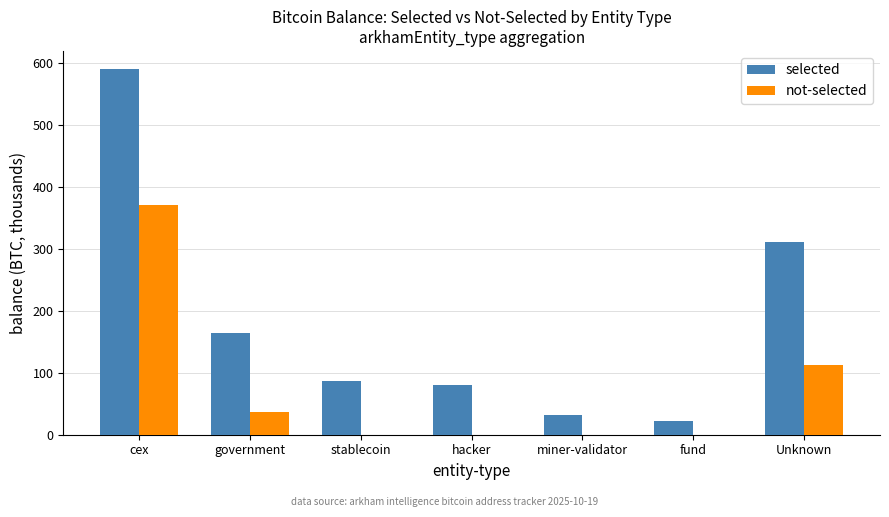

What is the sum of the not-selected values at miner-validator and government?

36.0